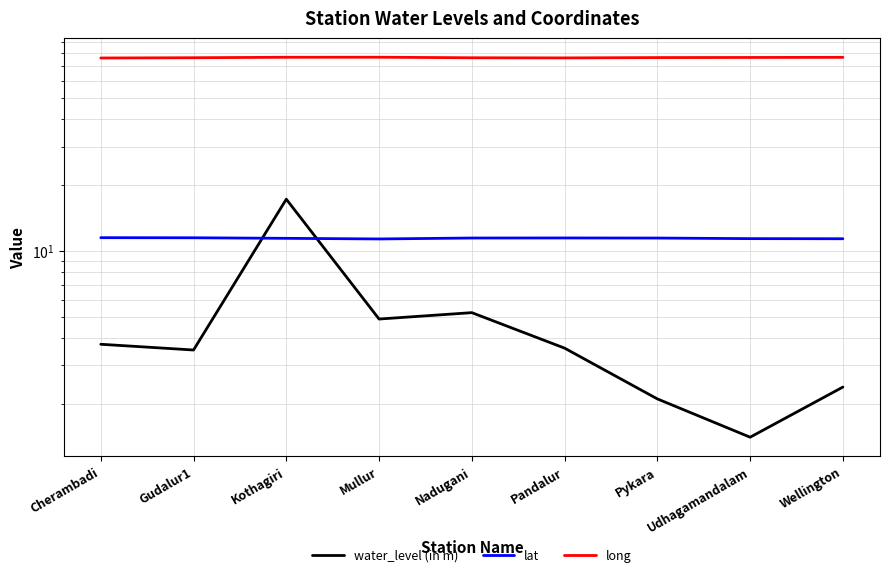

True or false: lat has more than 2 interior local peaks.

False